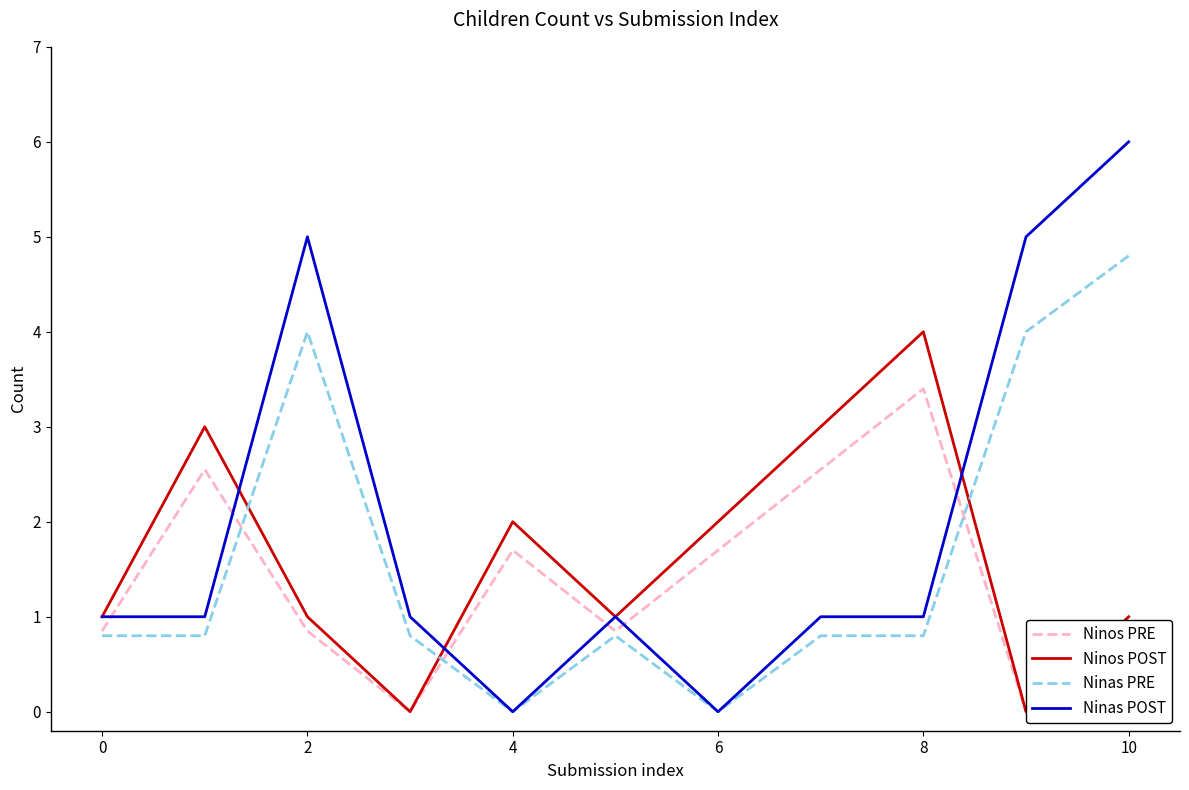

What is the difference between the second highest and minimum values in the Ninas PRE series?

4.0